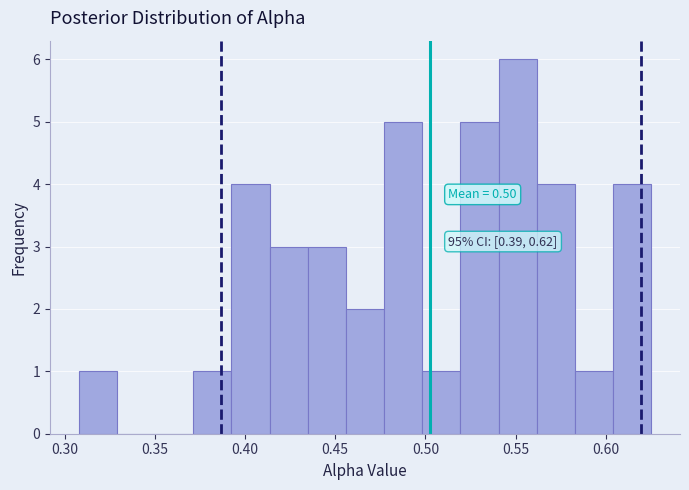

Over which range of the x-axis is the bar tallest?

0.540 to 0.560